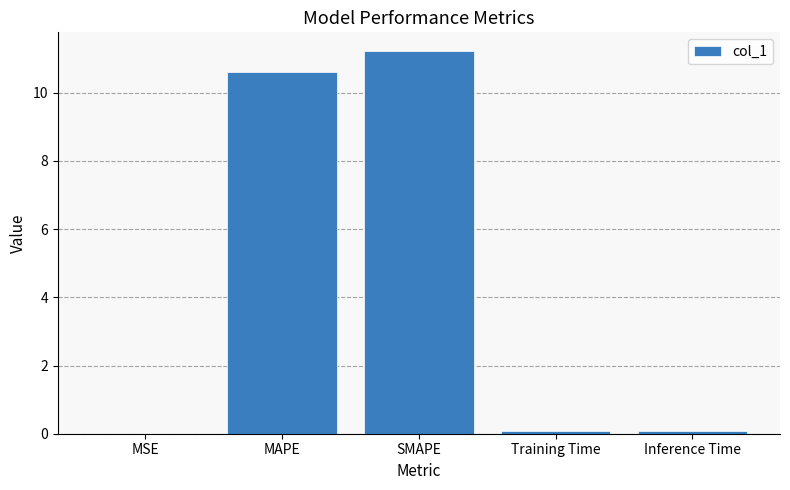

At which category does the chart reach its peak across all series?

SMAPE